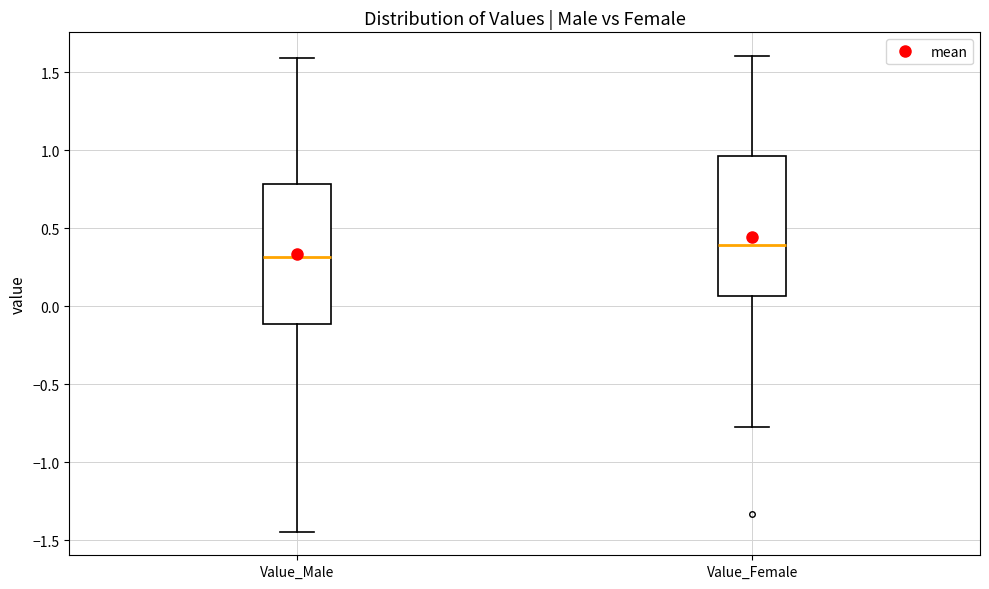

Reading left to right, read every box against the y-axis: the position of its median line, the range the box covers, and the ends of its whiskers. The values are not printed on the chart, so give them approximately, as read against the axis.

Value_Male: median 0.30, box -0.10 to 0.80, whiskers -1.45 to 1.60
Value_Female: median 0.40, box 0.05 to 0.95, whiskers -0.80 to 1.60